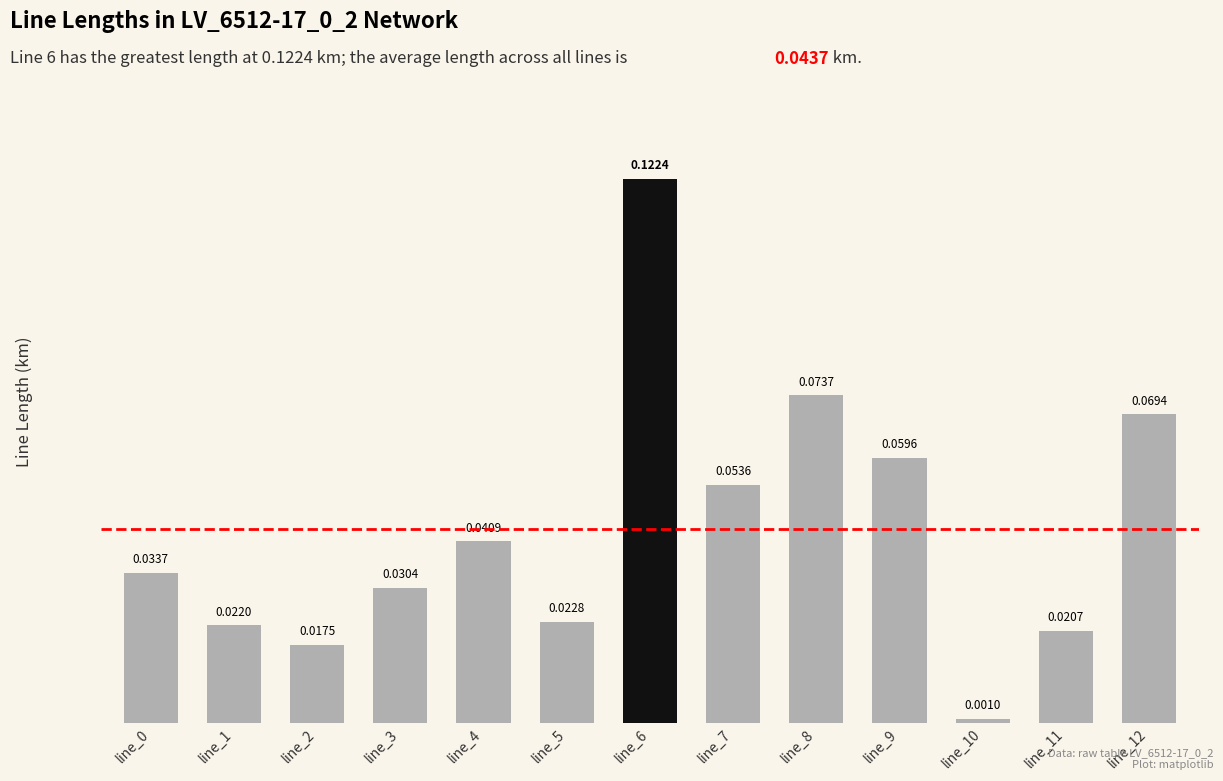

Between line_8 and line_7, which is larger?

line_8